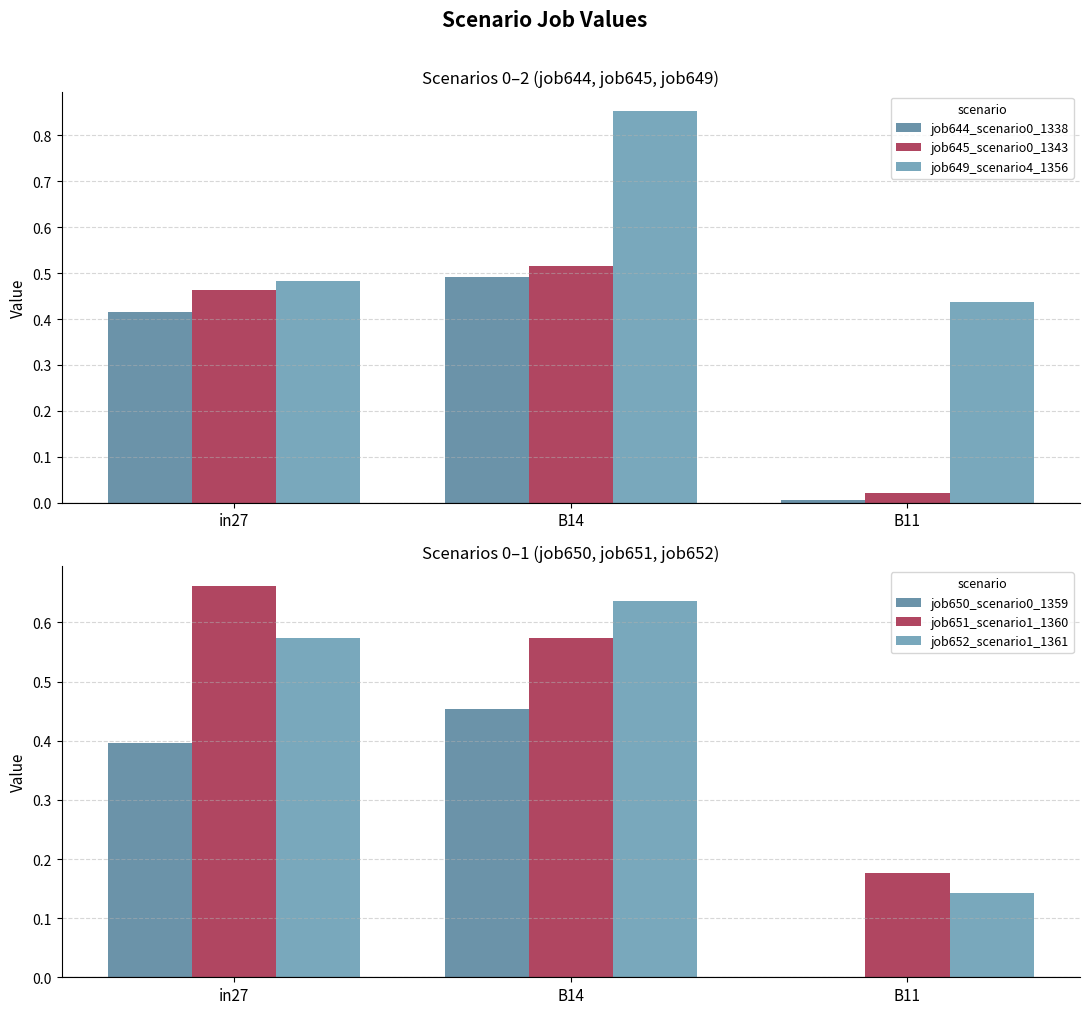

Count the number of data series in this chart.

6